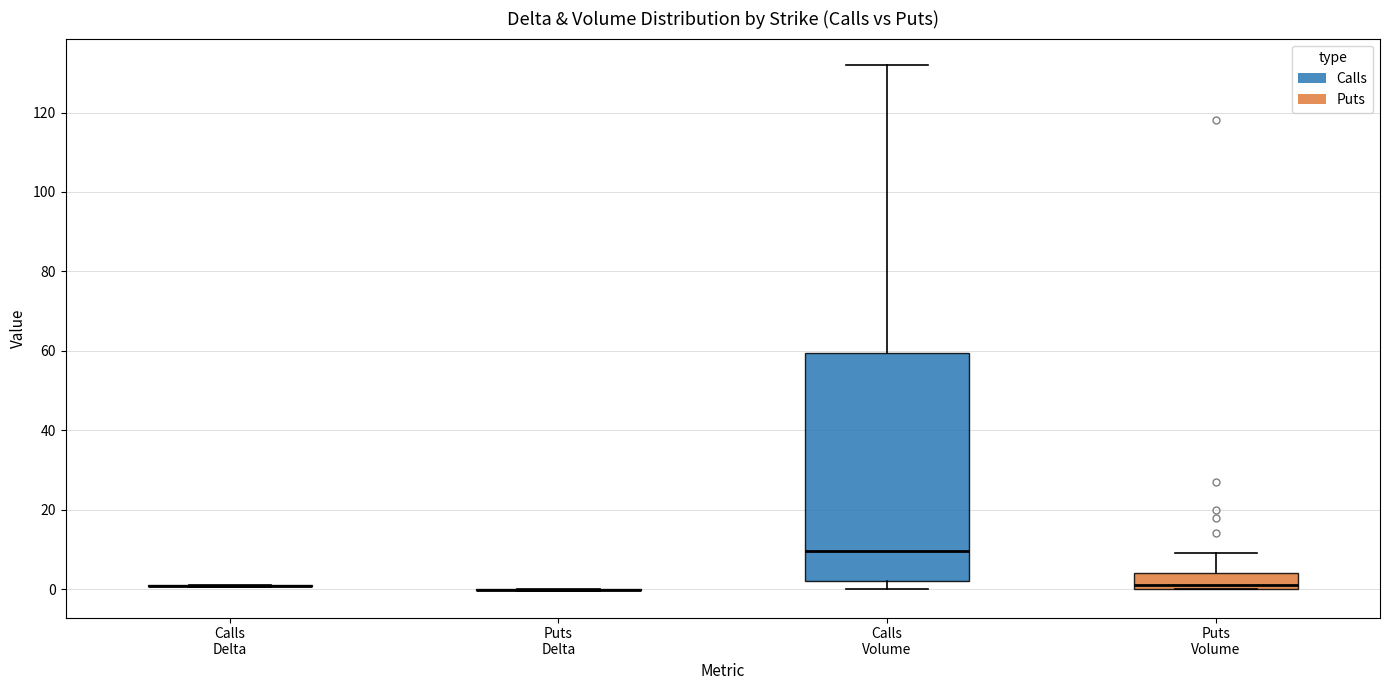

Reading left to right, read every box against the y-axis: the position of its median line, the range the box covers, and the ends of its whiskers. The values are not printed on the chart, so give them approximately, as read against the axis.

Calls Delta: box collapsed to a line at 0, whiskers 0 to 0
Puts Delta: box collapsed to a line at 0, whiskers 0 to 0
Calls Volume: median 10, box 2 to 60, whiskers 0 to 132
Puts Volume: median 2, box 0 to 4, whiskers 0 to 10